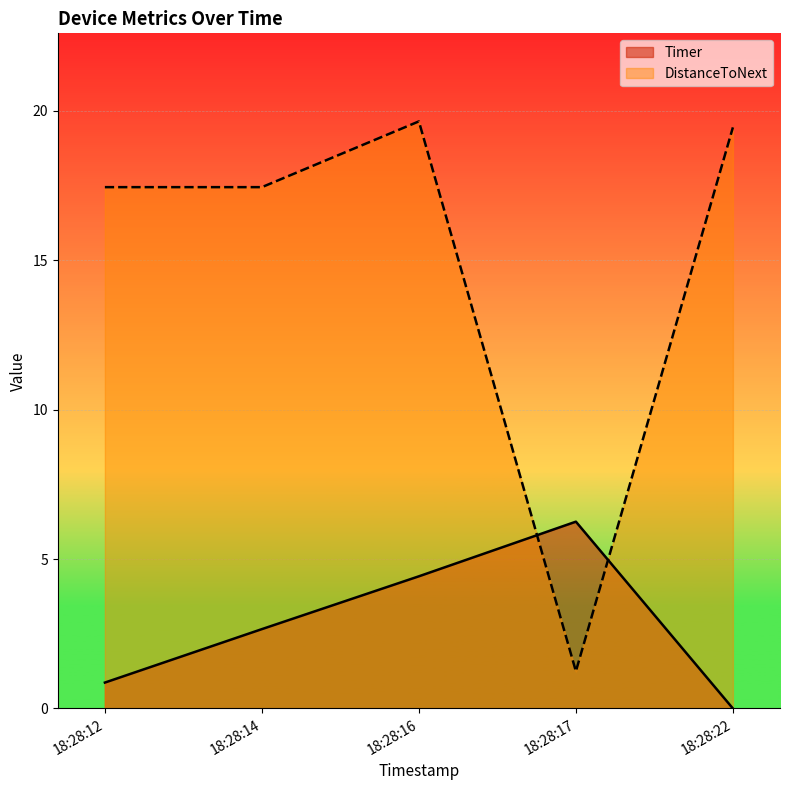

What are all the series names shown in the legend?

Timer, DistanceToNext